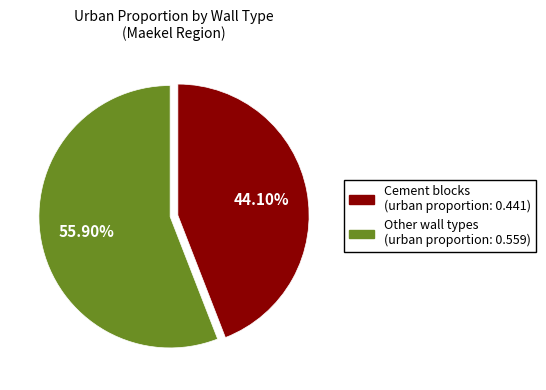

Does any single category account for the majority?

Yes